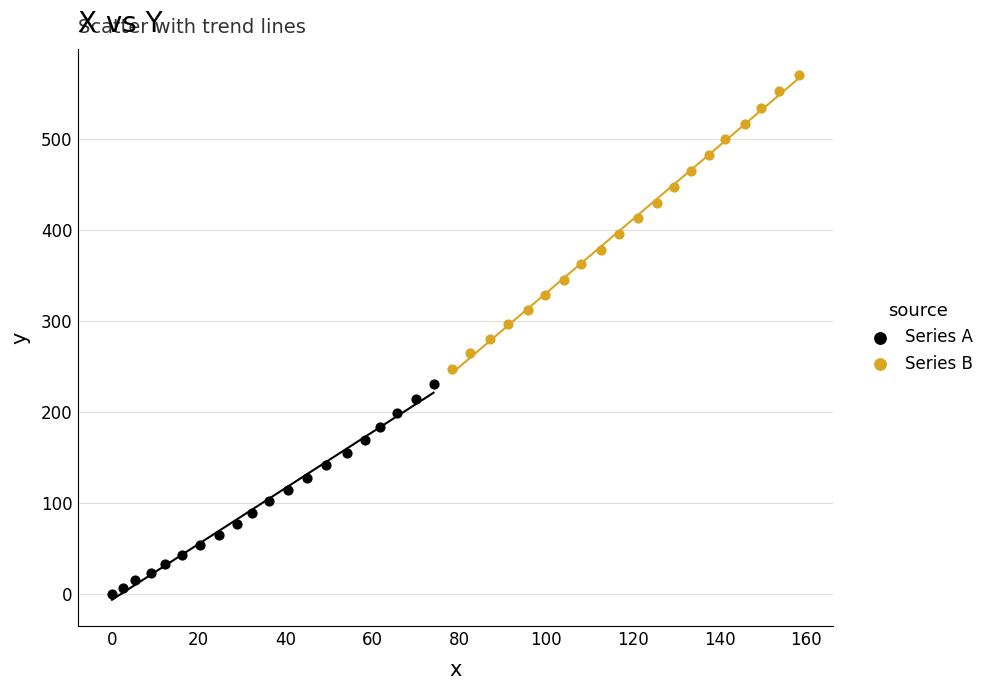

Which series has the largest Y range (max minus min)?

Series B